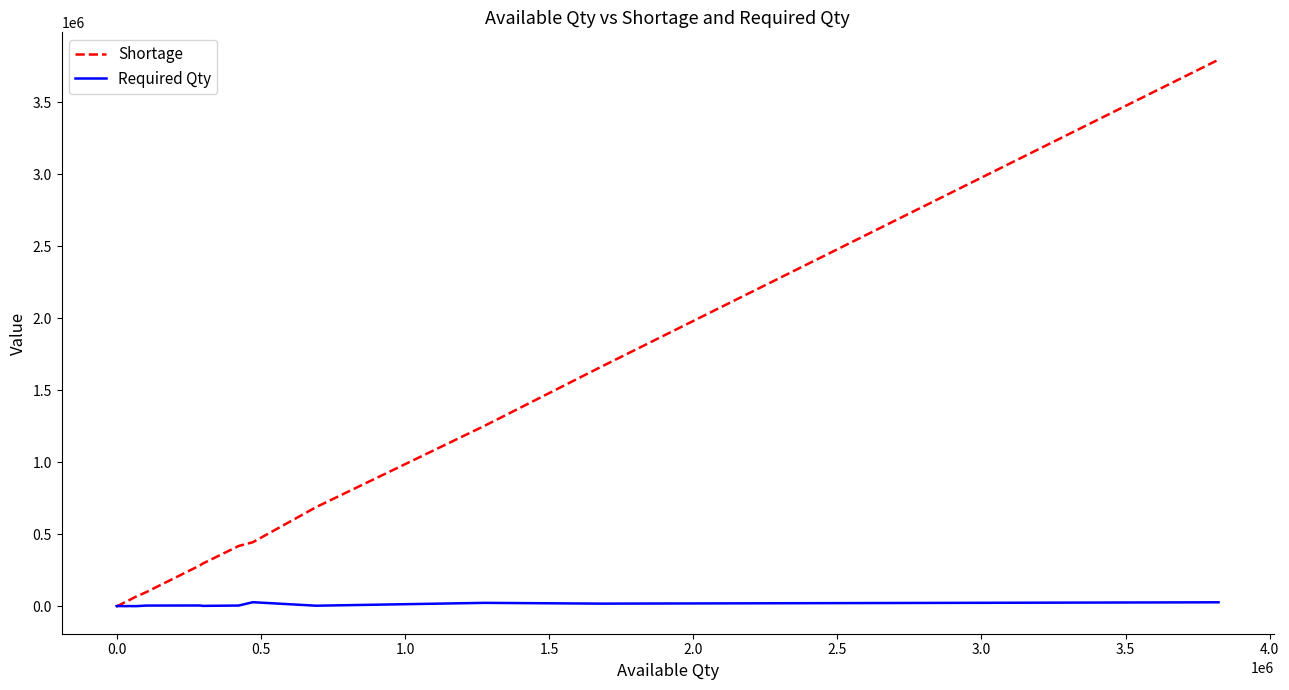

What is the difference between the maximum and minimum values in the Required Qty series?

27900